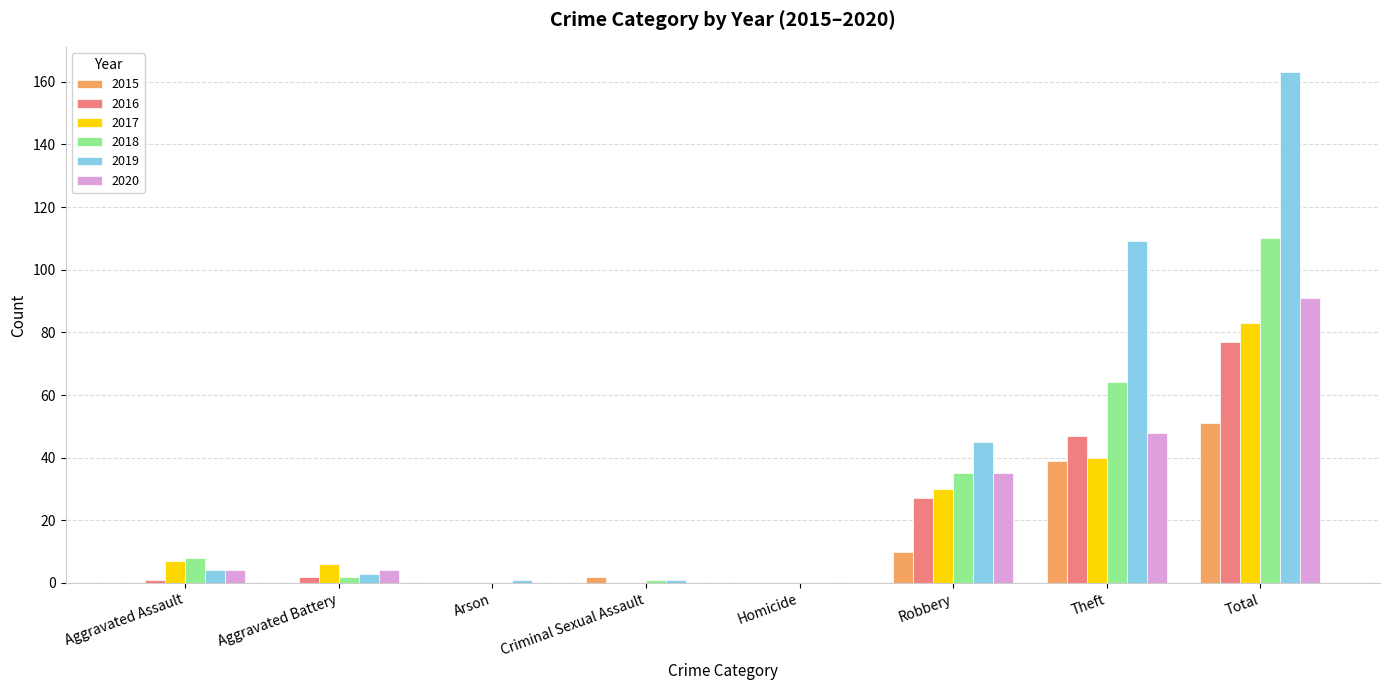

Between Homicide and Theft, which series saw the biggest shift?

2019